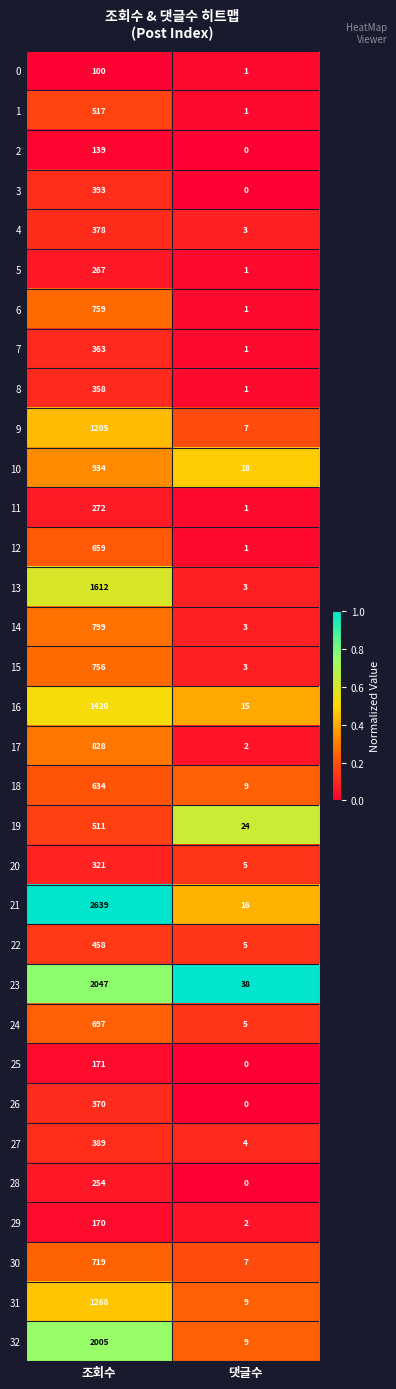

List the series in order of their peak value, highest first.

21, 23, 32, 13, 16, 31, 9, 10, 17, 14, 6, 15, 30, 24, 12, 18, 1, 19, 22, 3, 27, 4, 26, 7, 8, 20, 11, 5, 28, 25, 29, 2, 0